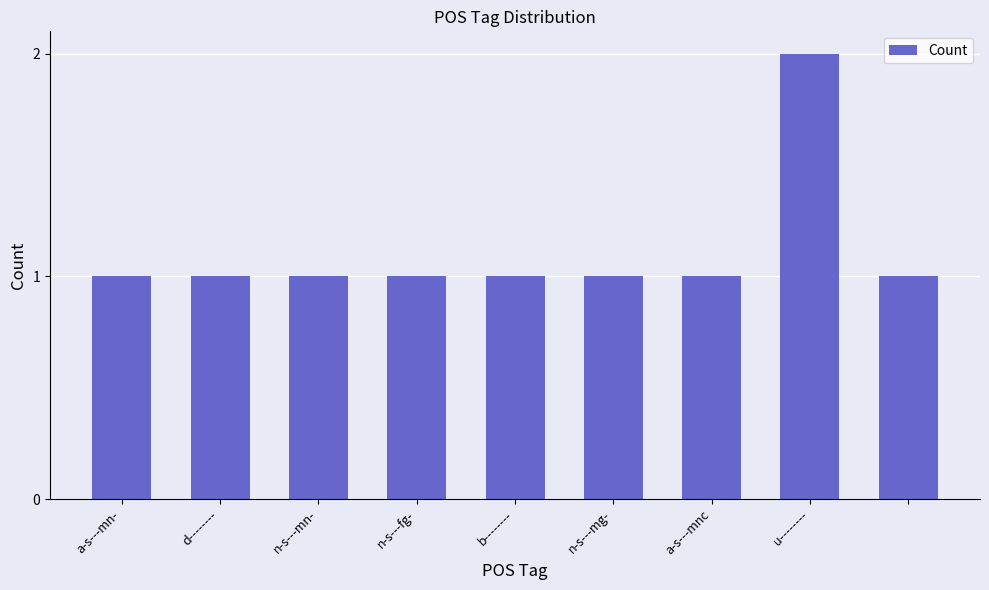

What is the value of the 7th bar from the left?

1